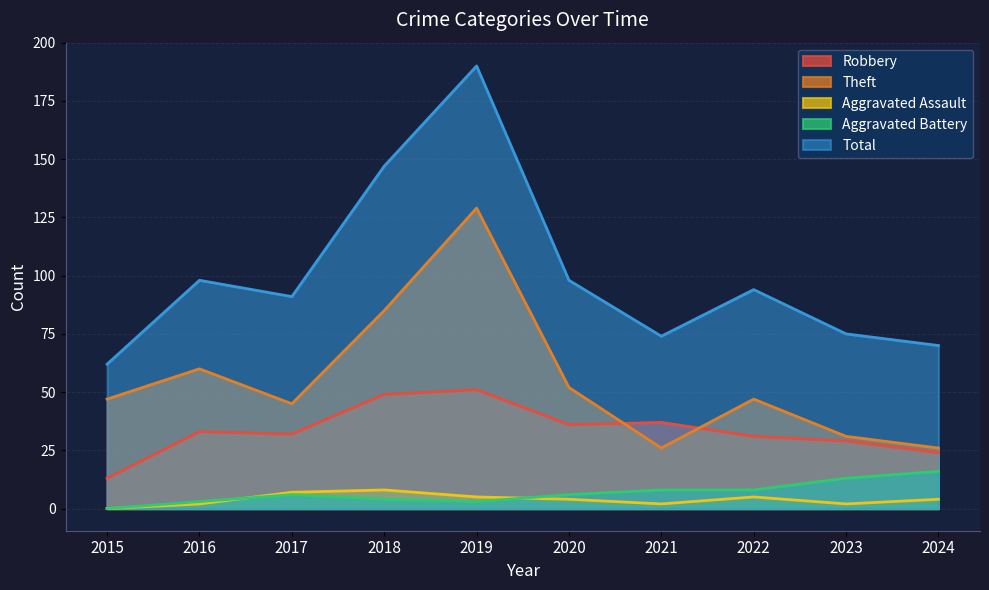

True or false: Theft and Total cross at least once.

False